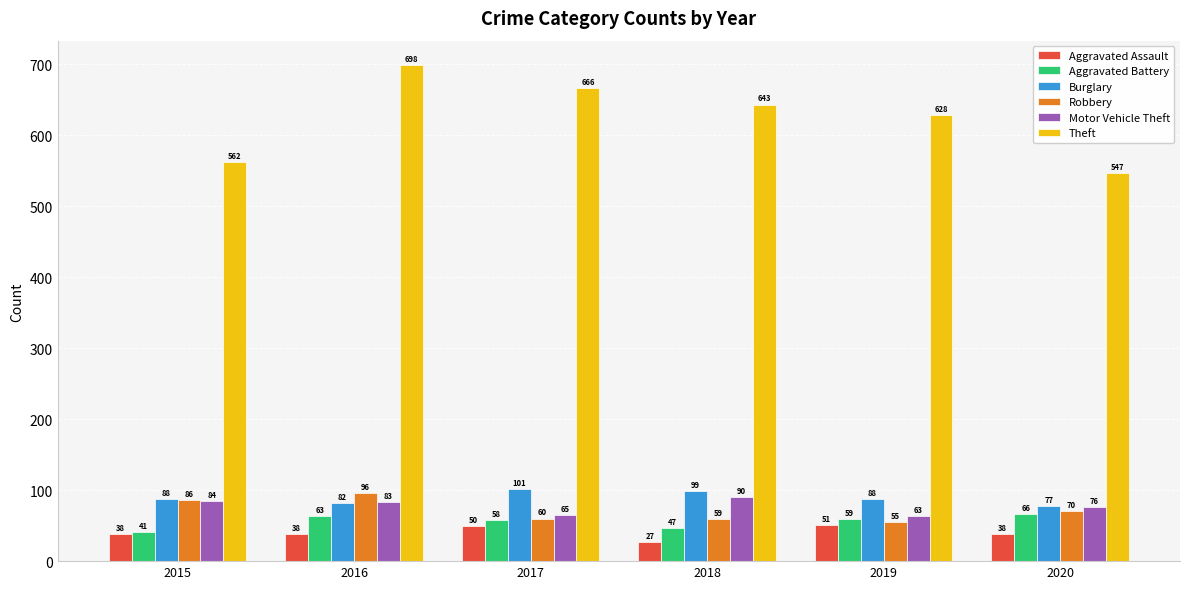

What is the sum of all Aggravated Battery values?

334